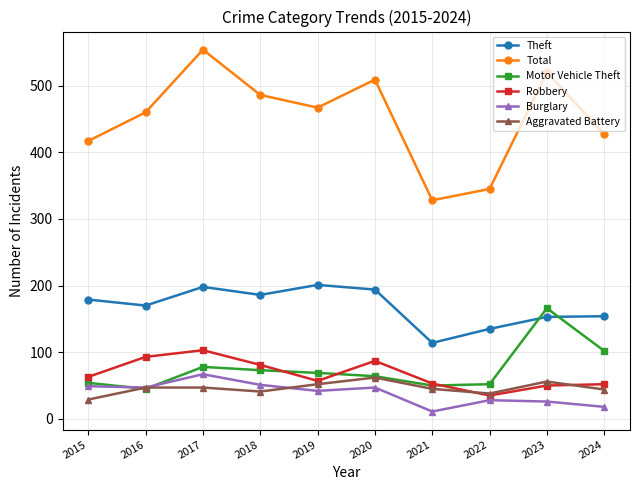

What is the greatest value displayed?

554